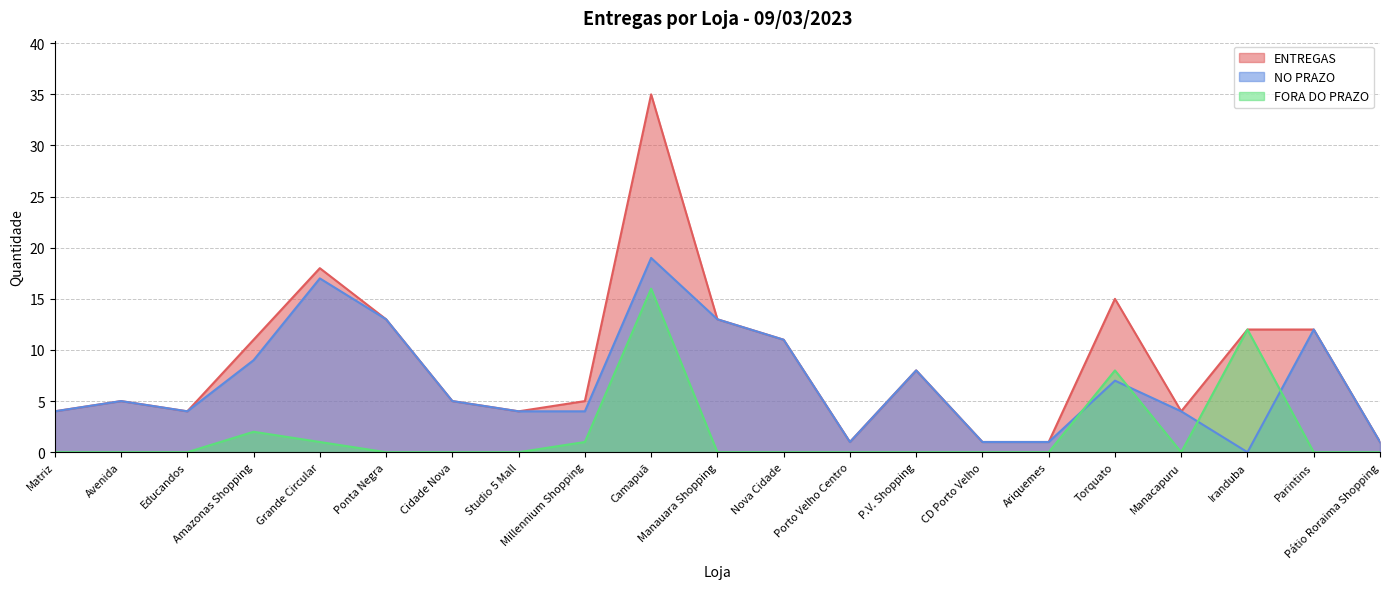

Count the number of data series in this chart.

3